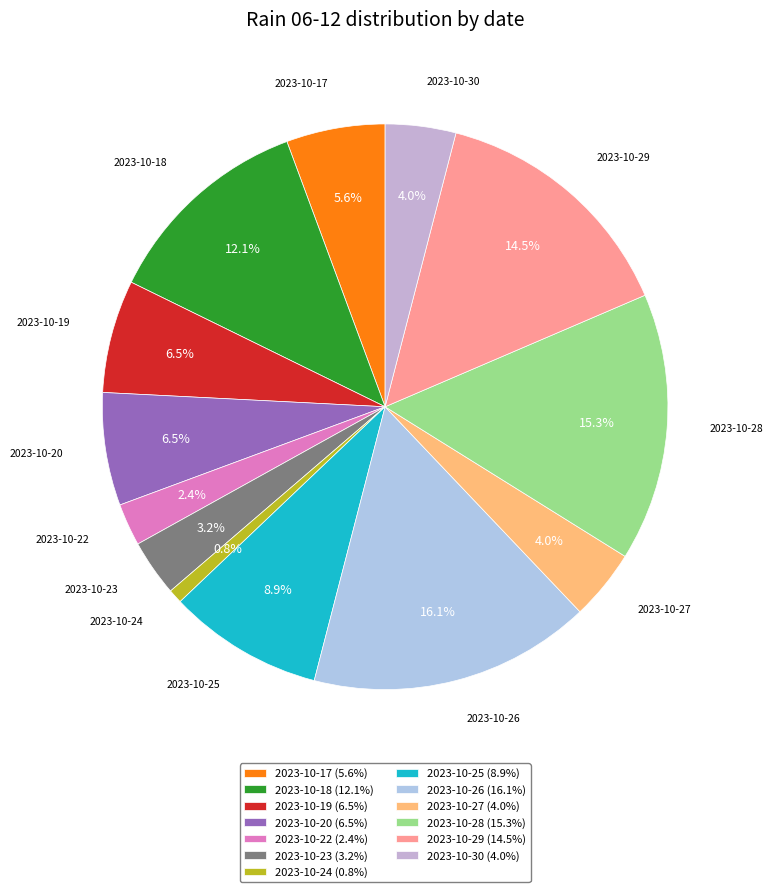

Count the number of slices in the pie.

13